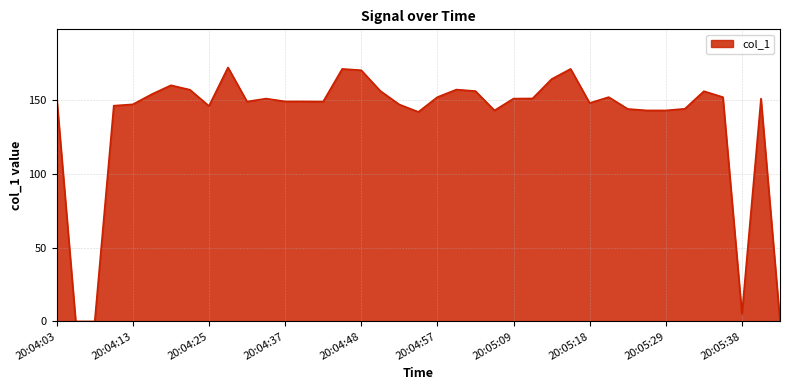

What is the difference between the maximum and minimum values?

171.9